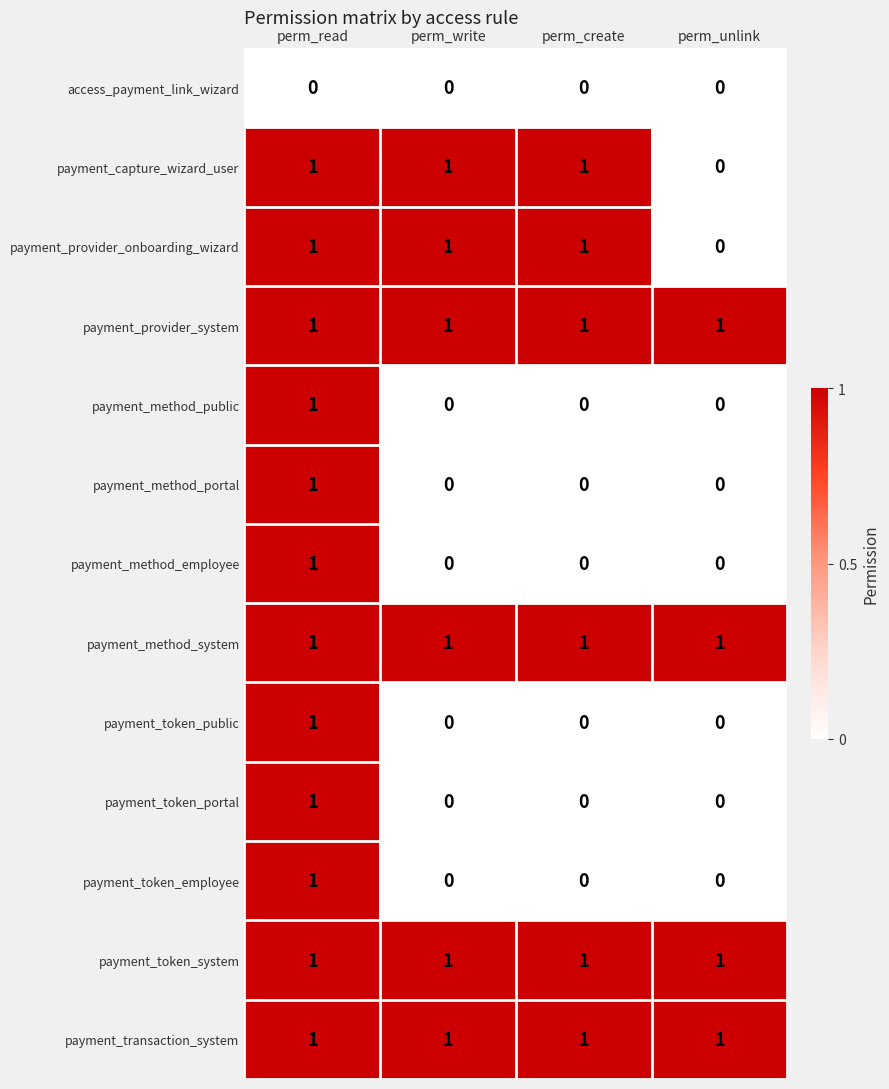

True or false: payment_transaction_system has a value of 0 at perm_read.

False